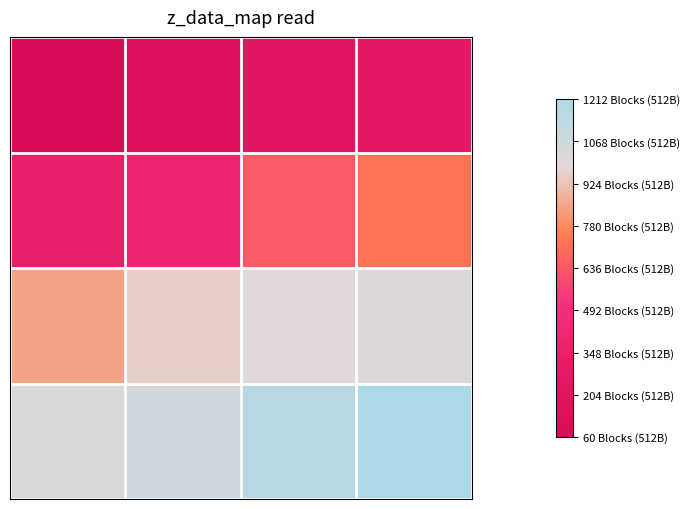

Count the number of categories in the chart.

4